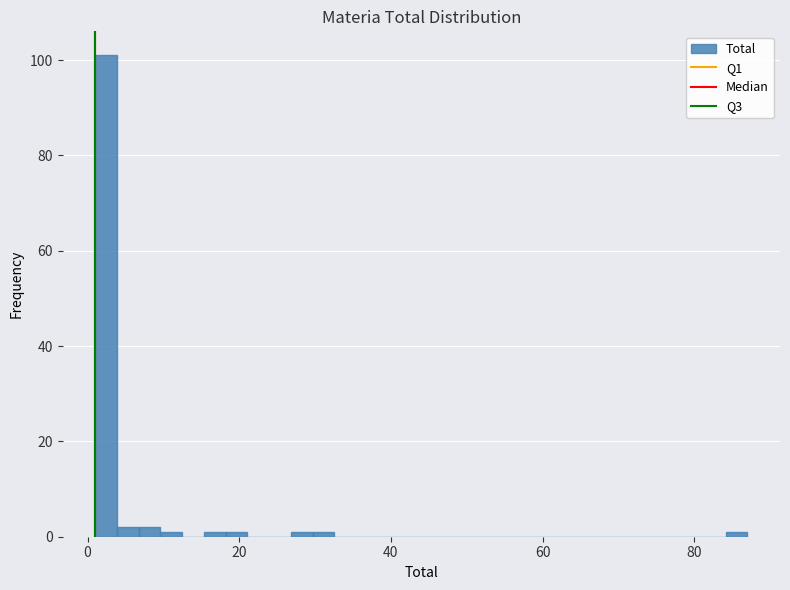

Around what value on the x-axis is the tallest bar? Give the approximate position of its centre, as read against the axis.

2